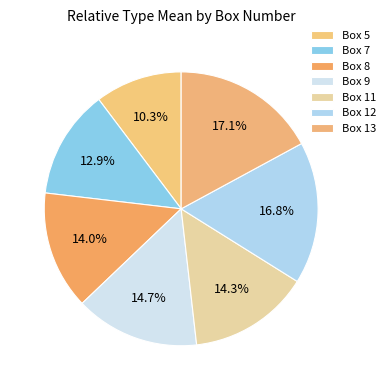

How many segments does this pie chart have?

7